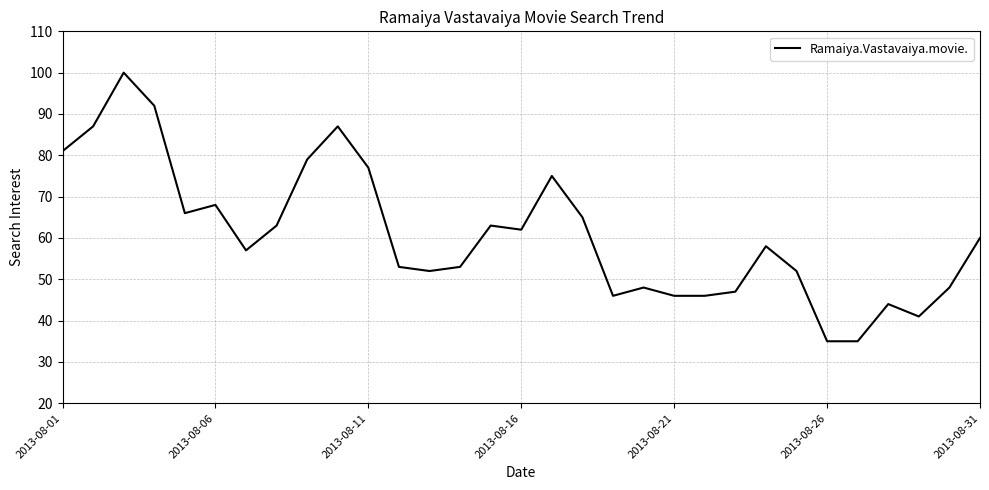

What is the smallest value displayed?

35